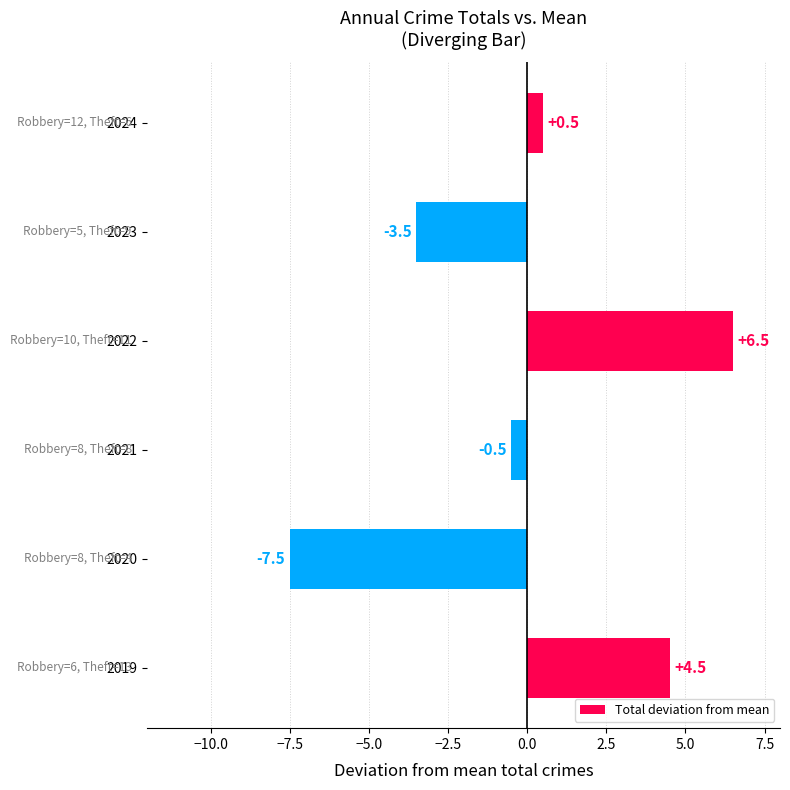

What is the change in value from 2021 to 2023?

-3.0